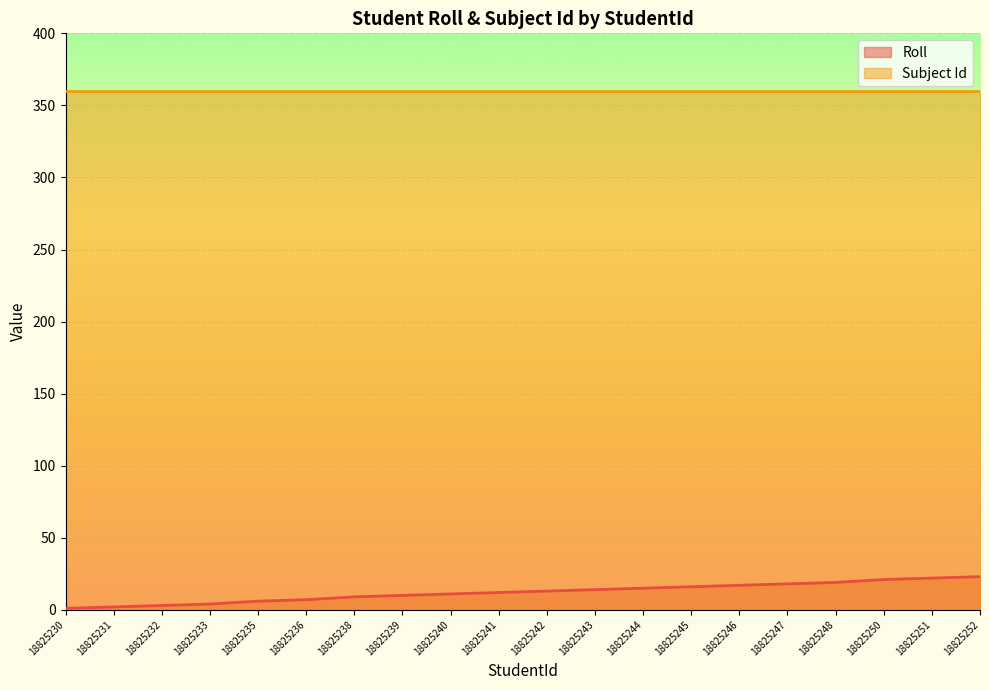

What is the smallest value displayed?

1